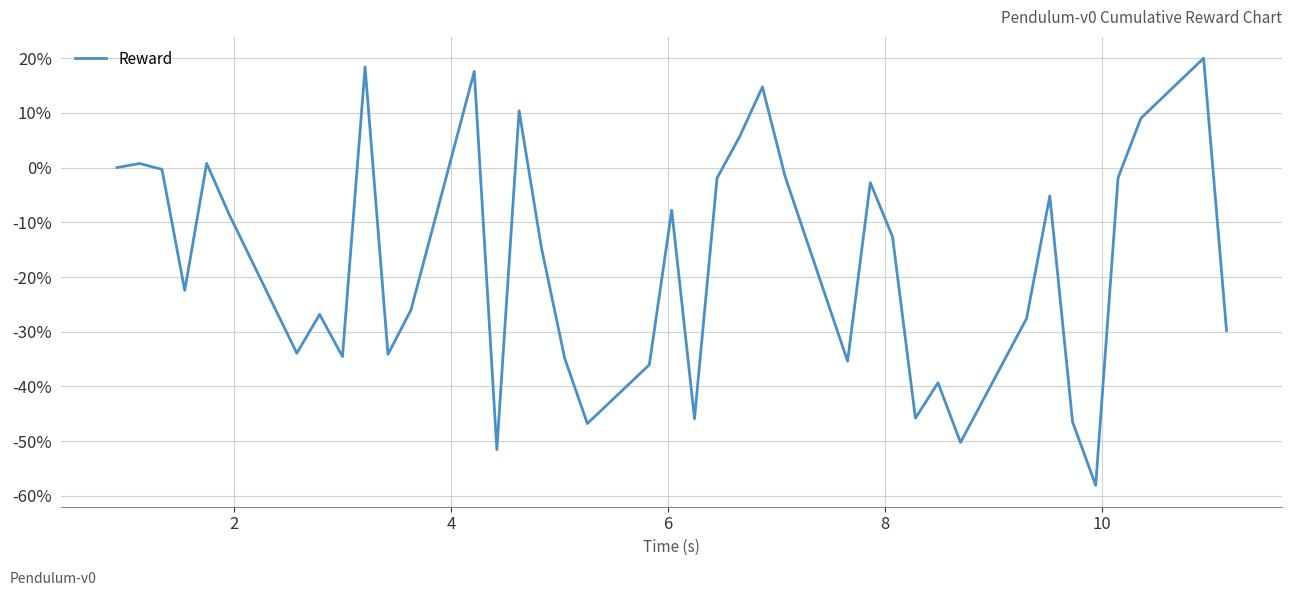

What is the greatest value displayed?

20.0